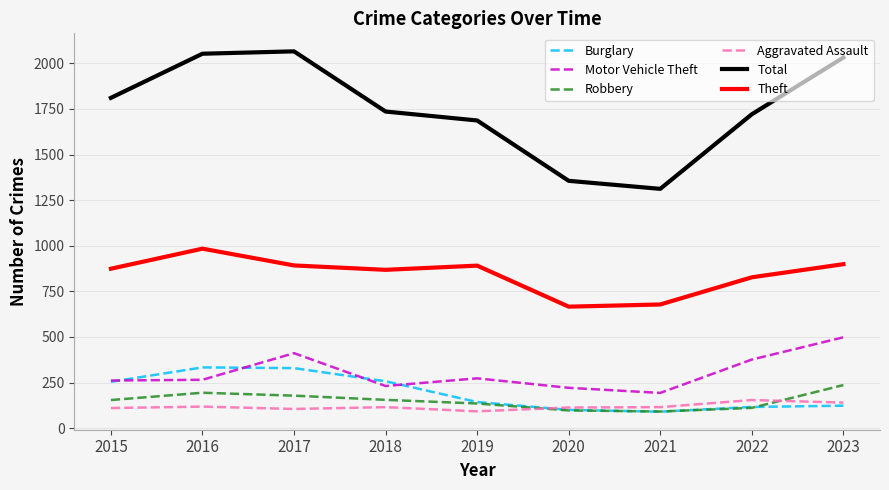

Which series has the largest range (max minus min)?

Total